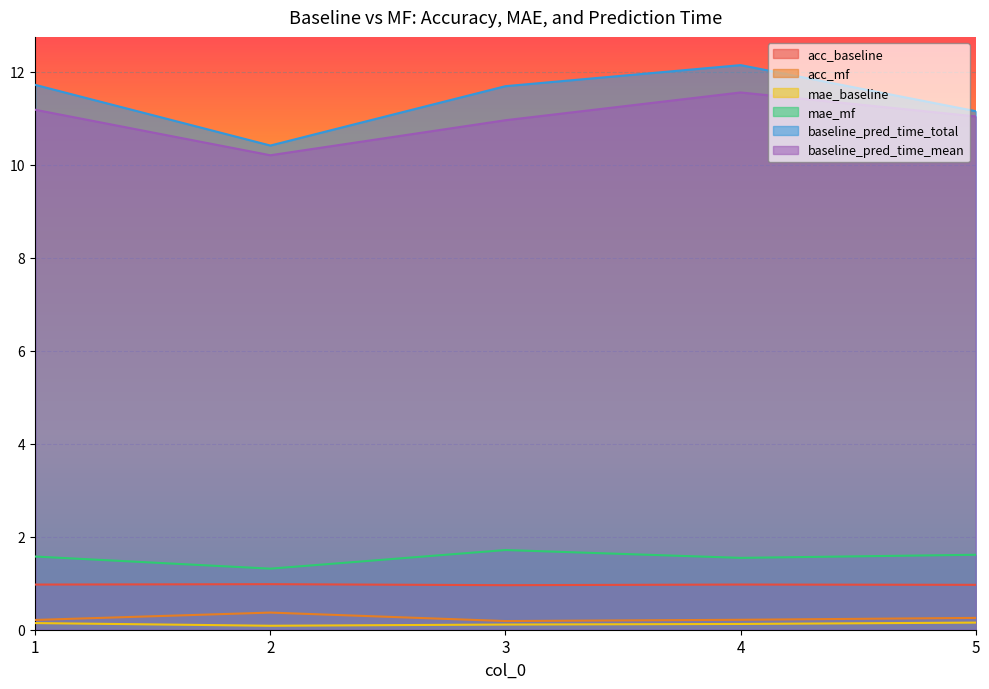

True or false: acc_mf and baseline_pred_time_total intersect in this chart.

False